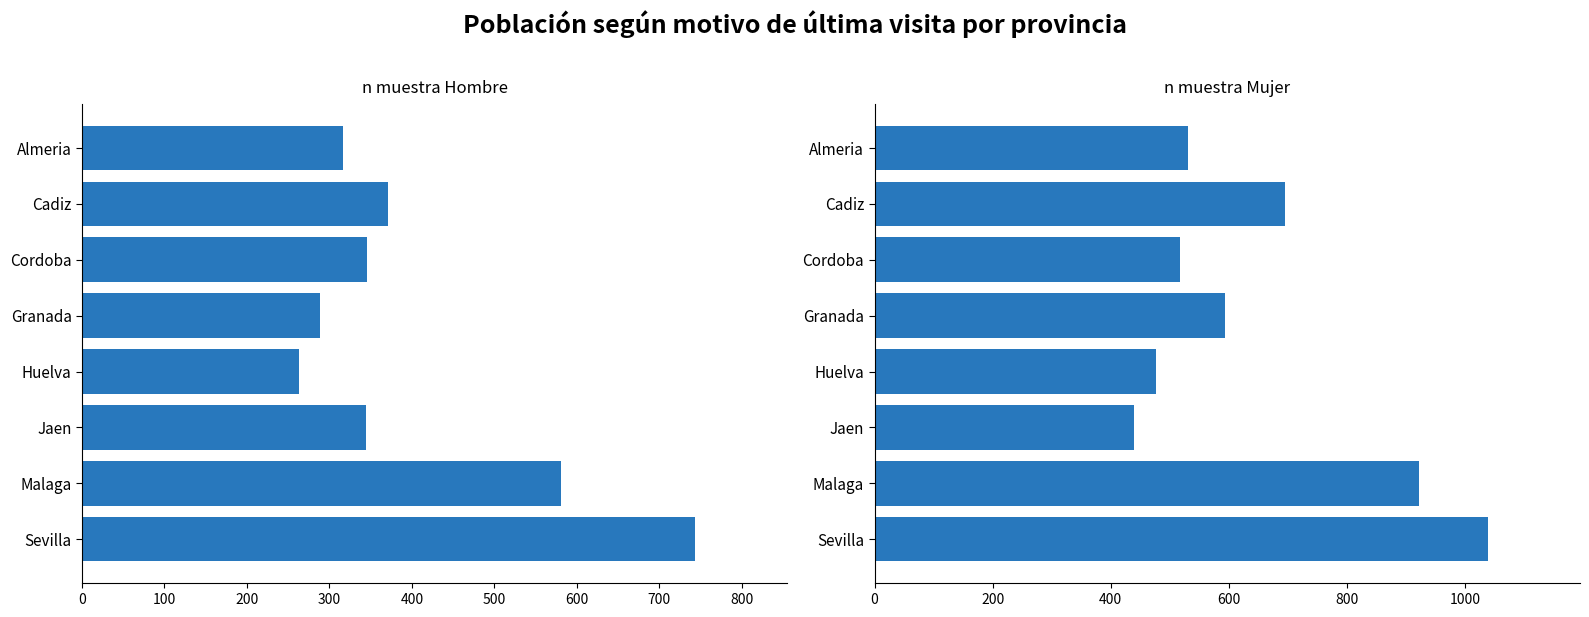

Which series has the largest total across all categories?

Mujer (n muestra)